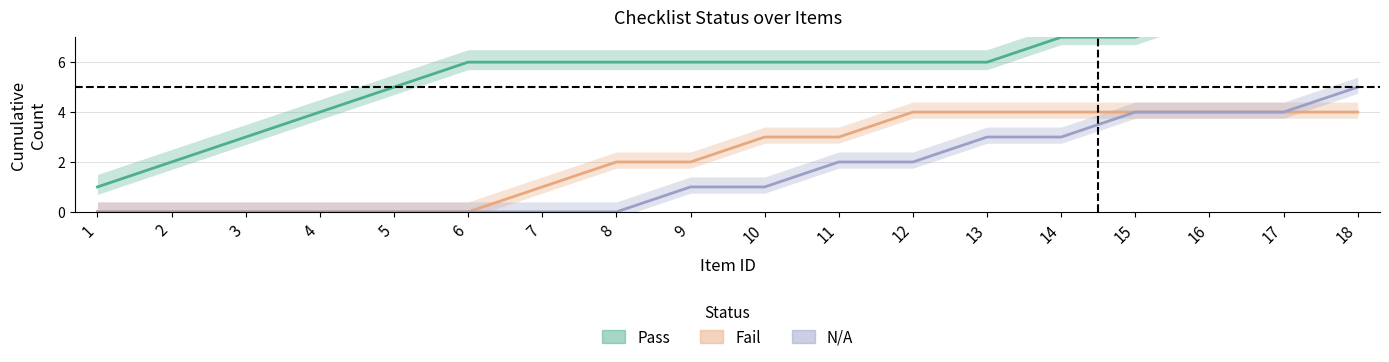

What are all the series names shown in the legend?

Pass, Fail, N/A